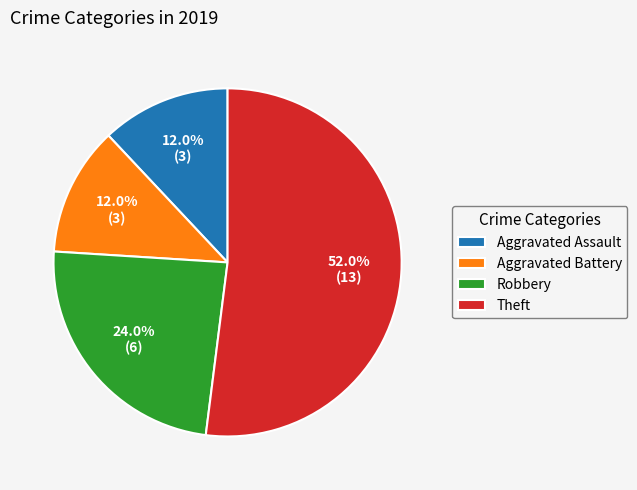

The Aggravated Battery slice represents 12% of the pie. True or false?

True